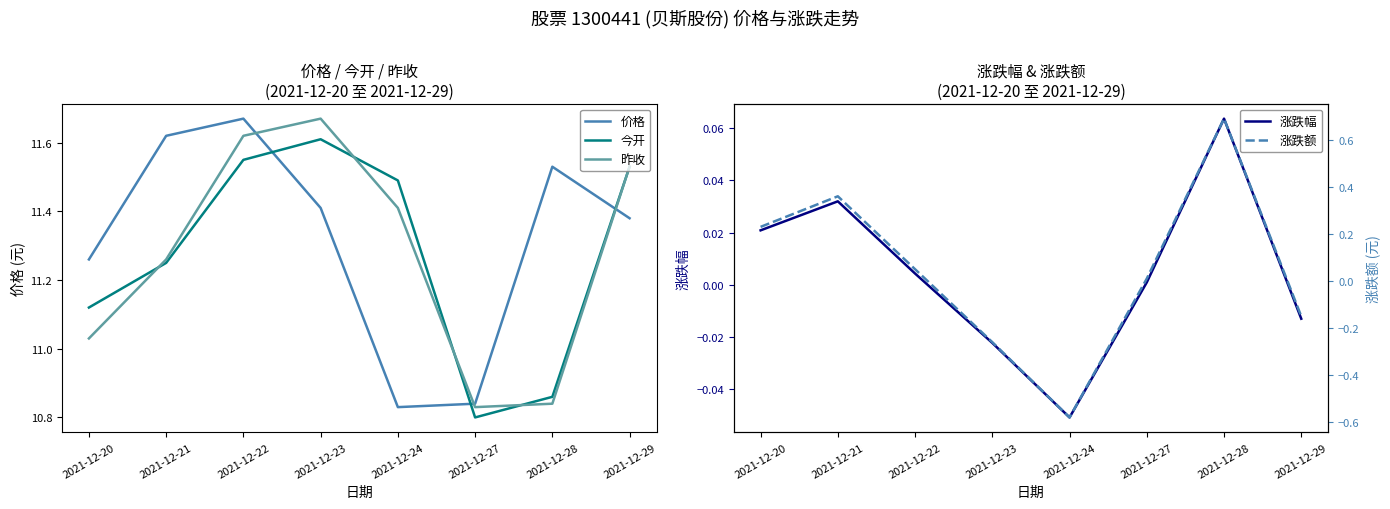

List the series in order of their peak value, highest first.

价格, 昨收, 今开, 涨跌额, 涨跌幅